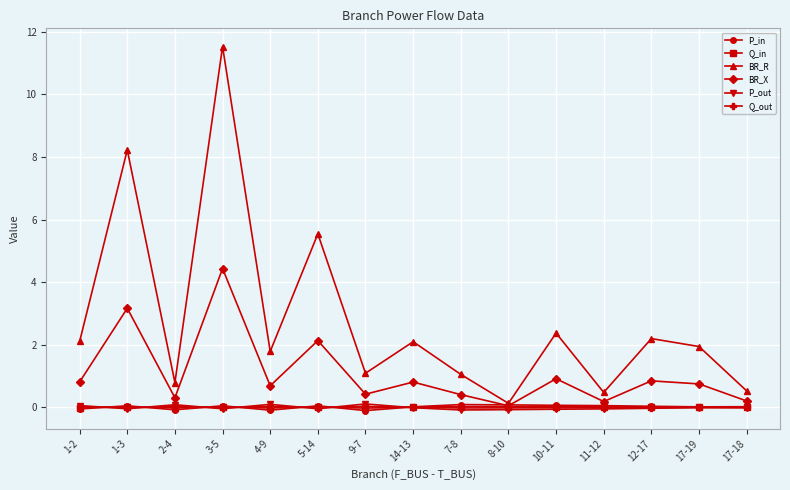

Which series has the widest spread of values?

BR_R